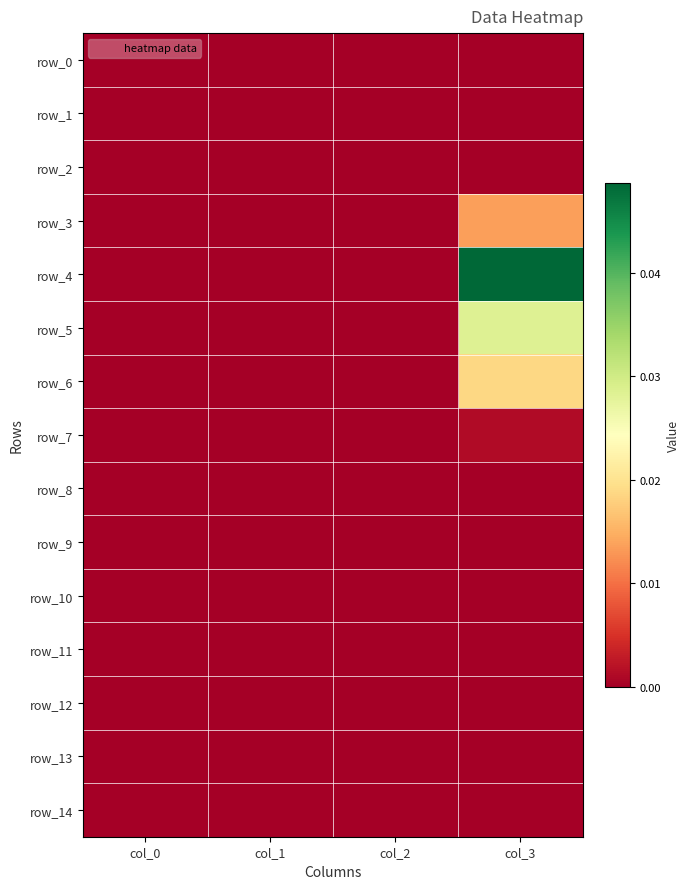

Is the value of row_2 at col_1 greater than the value of row_13 at col_3?

No